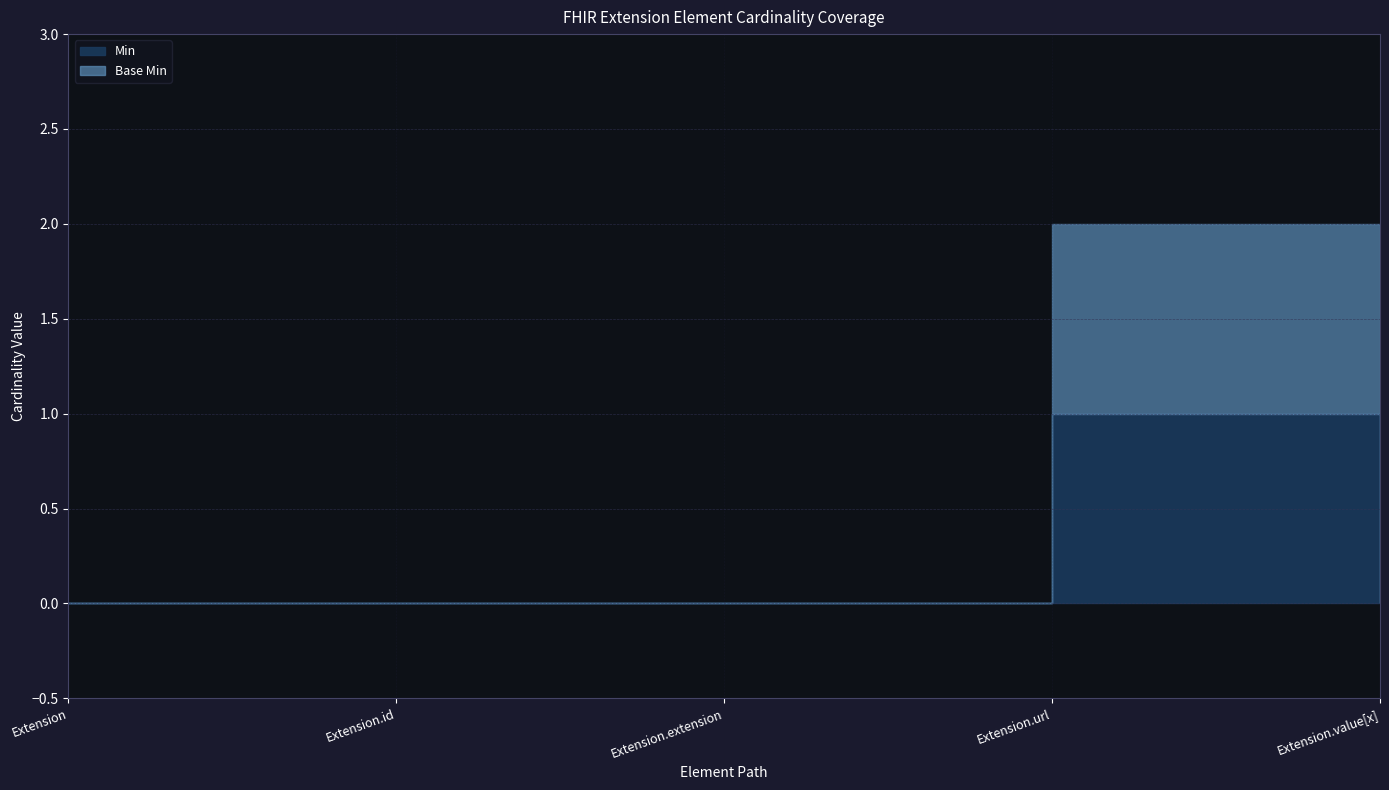

How many data points does each series have?

5